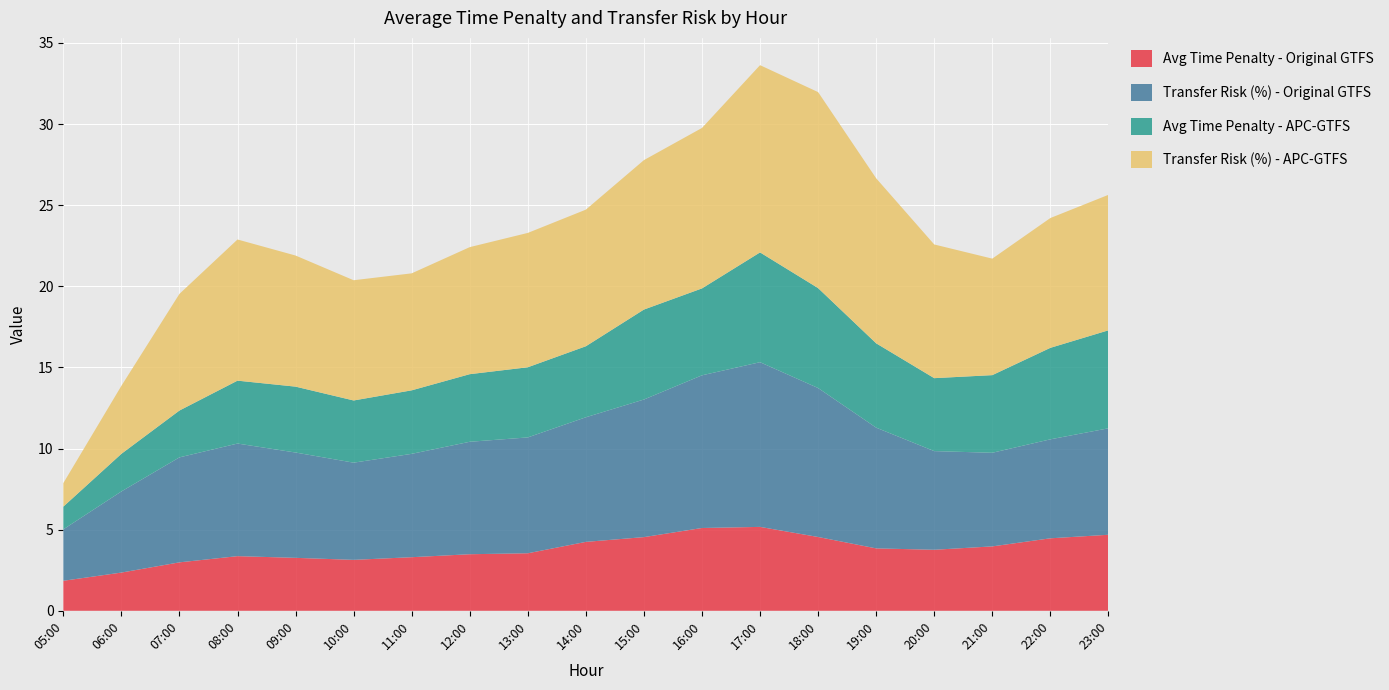

Reading left to right, list all the values displayed in this chart.

Avg Time Penalty - Original GTFS: 1.8	2.4	3.0	3.4	3.3	3.1	3.3	3.5	3.5	4.2	4.5	5.1	5.2	4.5	3.8	3.8	4.0	4.5	4.7
Transfer Risk (%) - Original GTFS: 3.2	5.0	6.5	6.9	6.5	6.0	6.4	6.9	7.1	7.7	8.5	9.4	10.2	9.2	7.4	6.1	5.8	6.1	6.6
Avg Time Penalty - APC-GTFS: 1.4	2.3	2.9	3.9	4.1	3.8	3.9	4.2	4.3	4.4	5.5	5.4	6.8	6.2	5.2	4.5	4.8	5.6	6.0
Transfer Risk (%) - APC-GTFS: 1.5	4.2	7.2	8.7	8.1	7.4	7.2	7.8	8.3	8.4	9.2	9.9	11.5	12.1	10.2	8.2	7.2	8.0	8.3